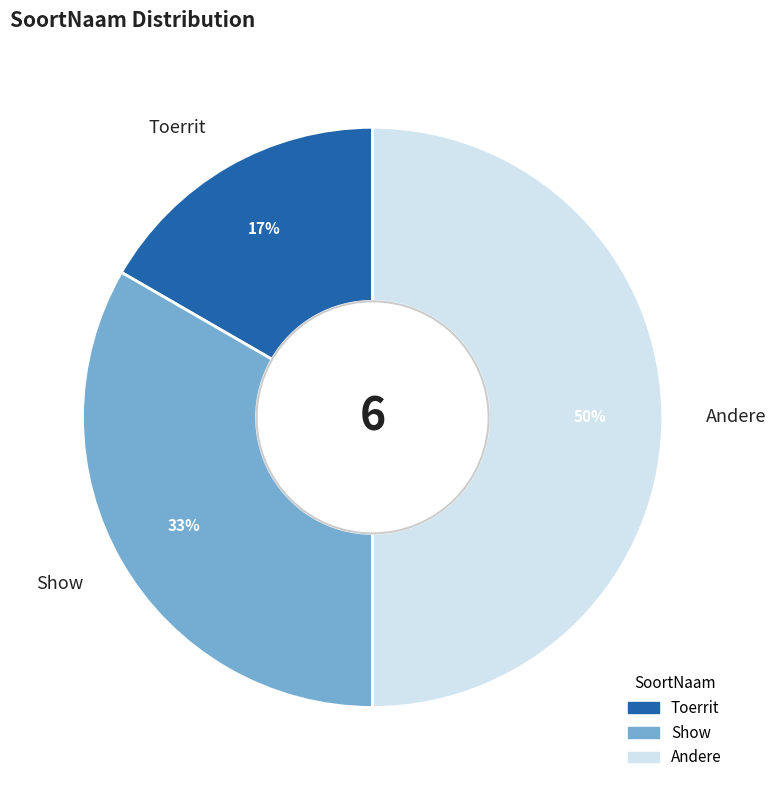

To the nearest percent, what portion does Toerrit represent?

17%